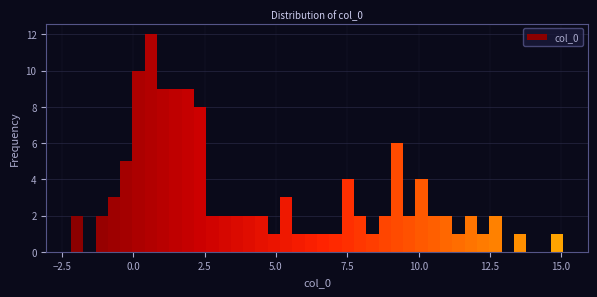

Read against the x-axis, roughly where is the centre of the tallest bar?

0.5